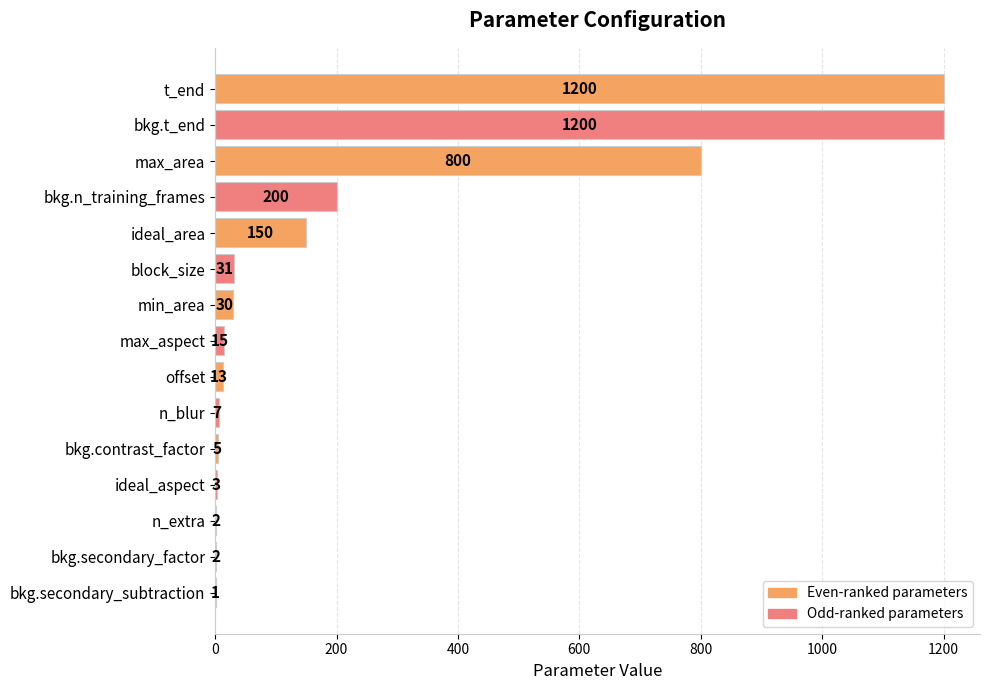

Are the bars grouped side by side (vs. stacked)?

No